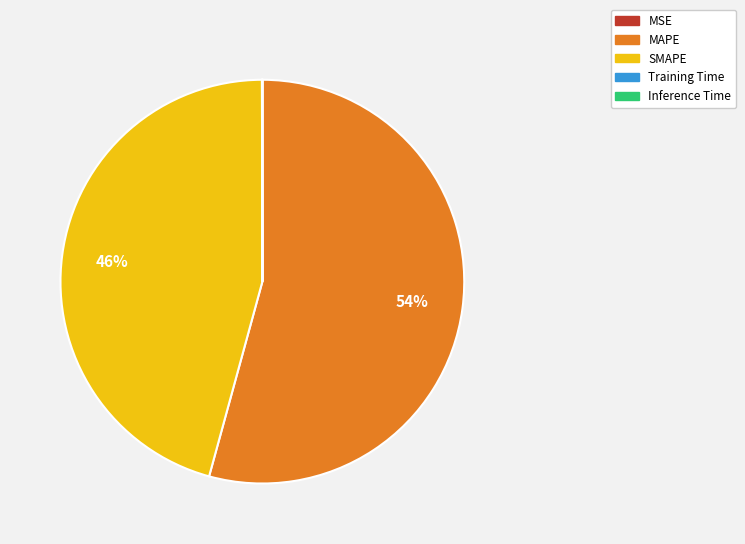

Which slice is the largest?

MAPE